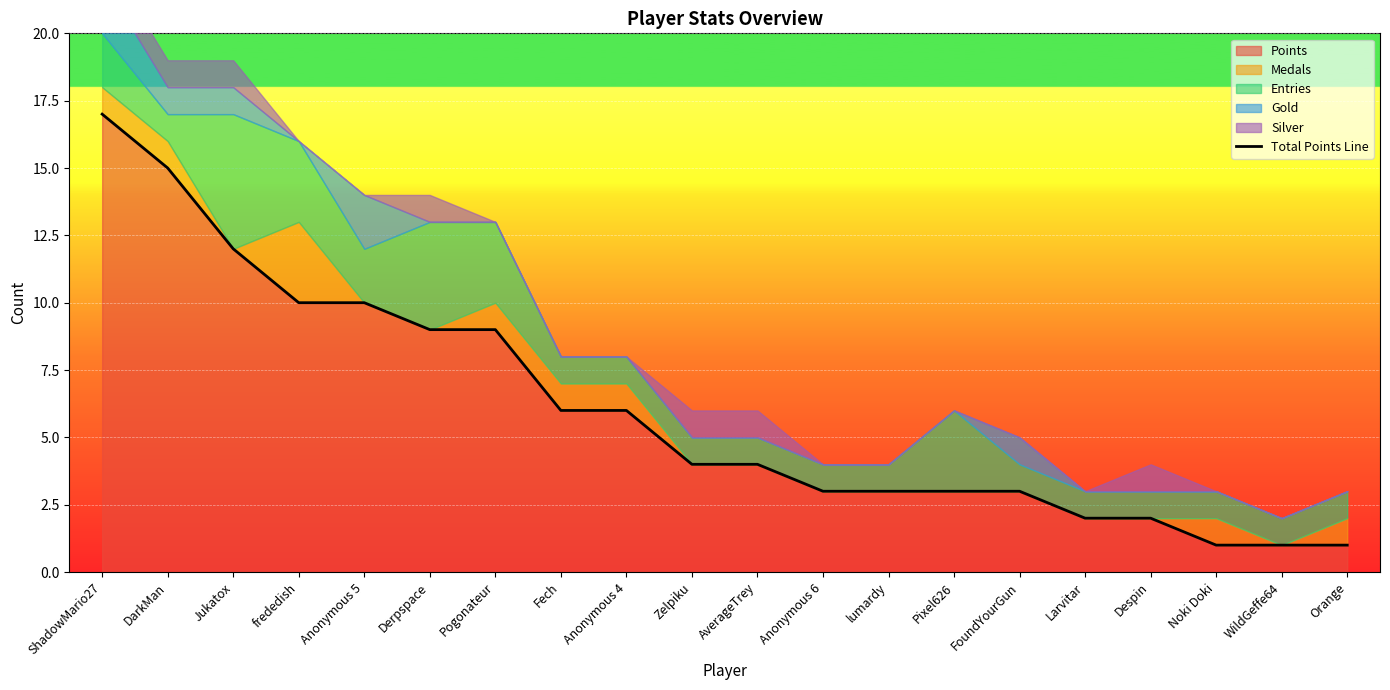

The value of Points at Orange is 0. True or false?

False